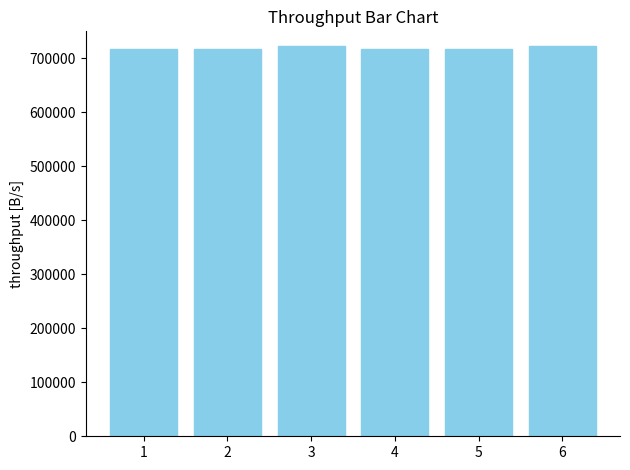

Count the number of data series in this chart.

1